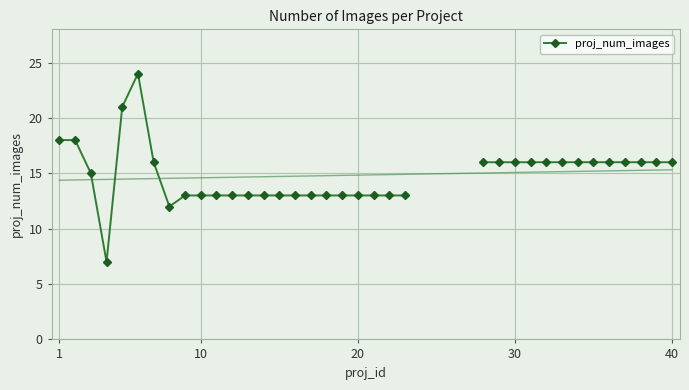

What is the value of the 36th point from the left?

16.0